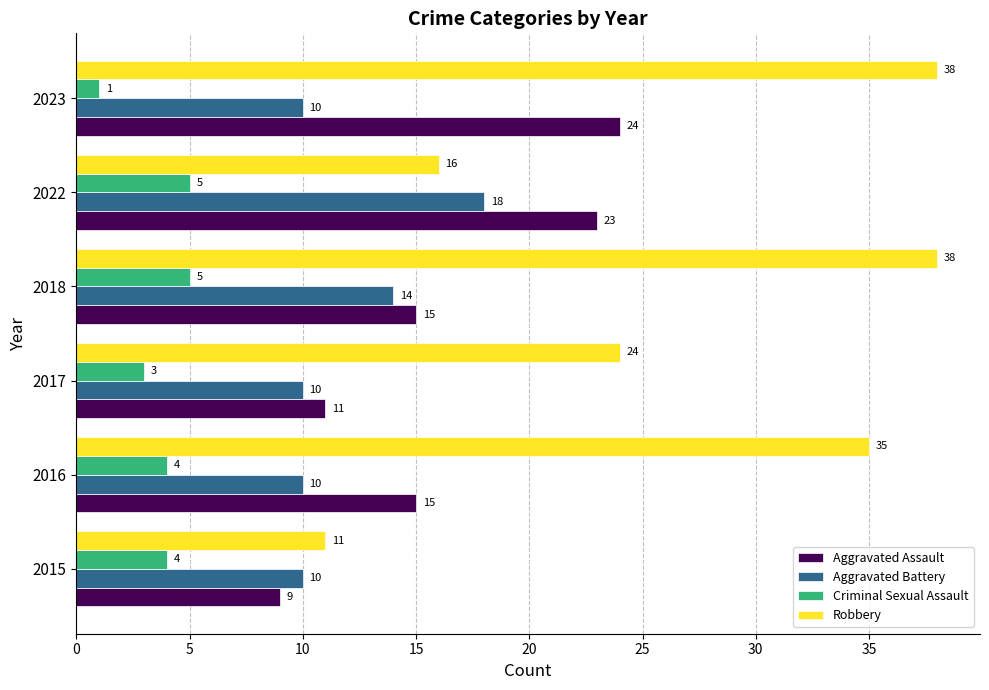

How many values in the Criminal Sexual Assault series are below 4?

2